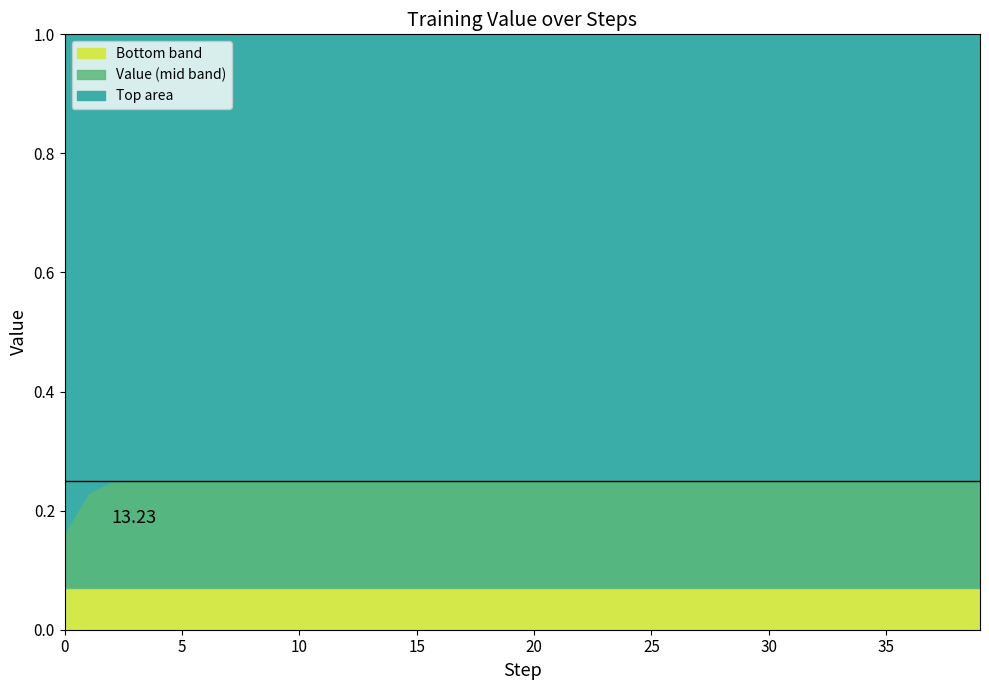

Rank the categories by value from lowest to highest.

0, 1, 2, 3, 8, 6, 5, 7, 4, 10, 11, 9, 12, 13, 14, 15, 17, 16, 20, 19, 18, 21, 24, 22, 25, 23, 31, 28, 27, 26, 29, 32, 30, 34, 35, 37, 33, 36, 39, 38